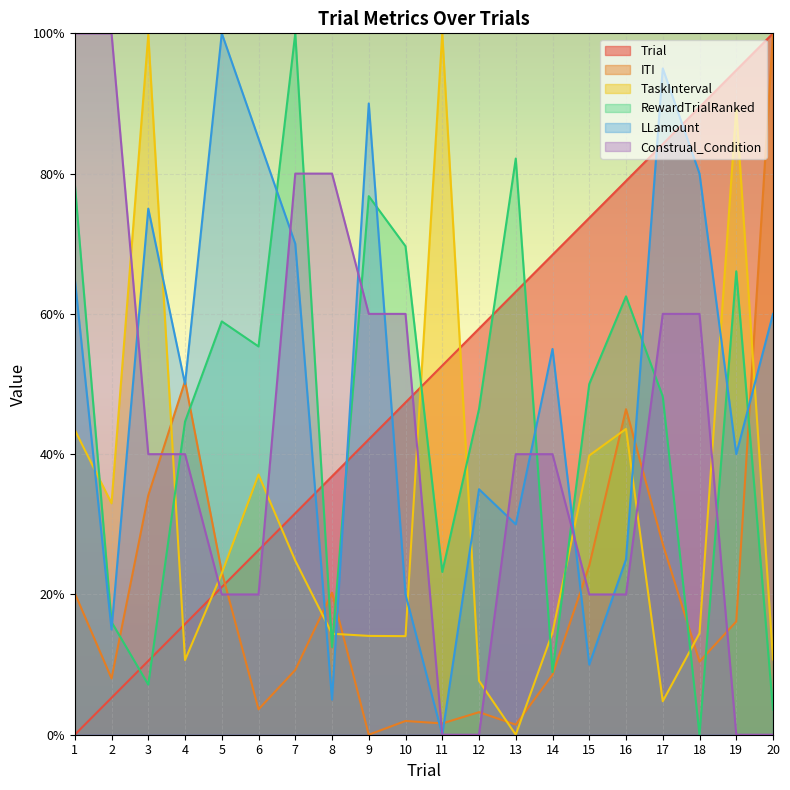

How many categories are shown in the chart?

20